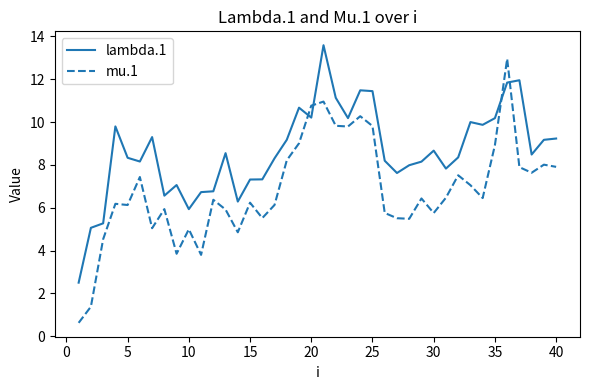

Which series has the largest total across all categories?

lambda.1